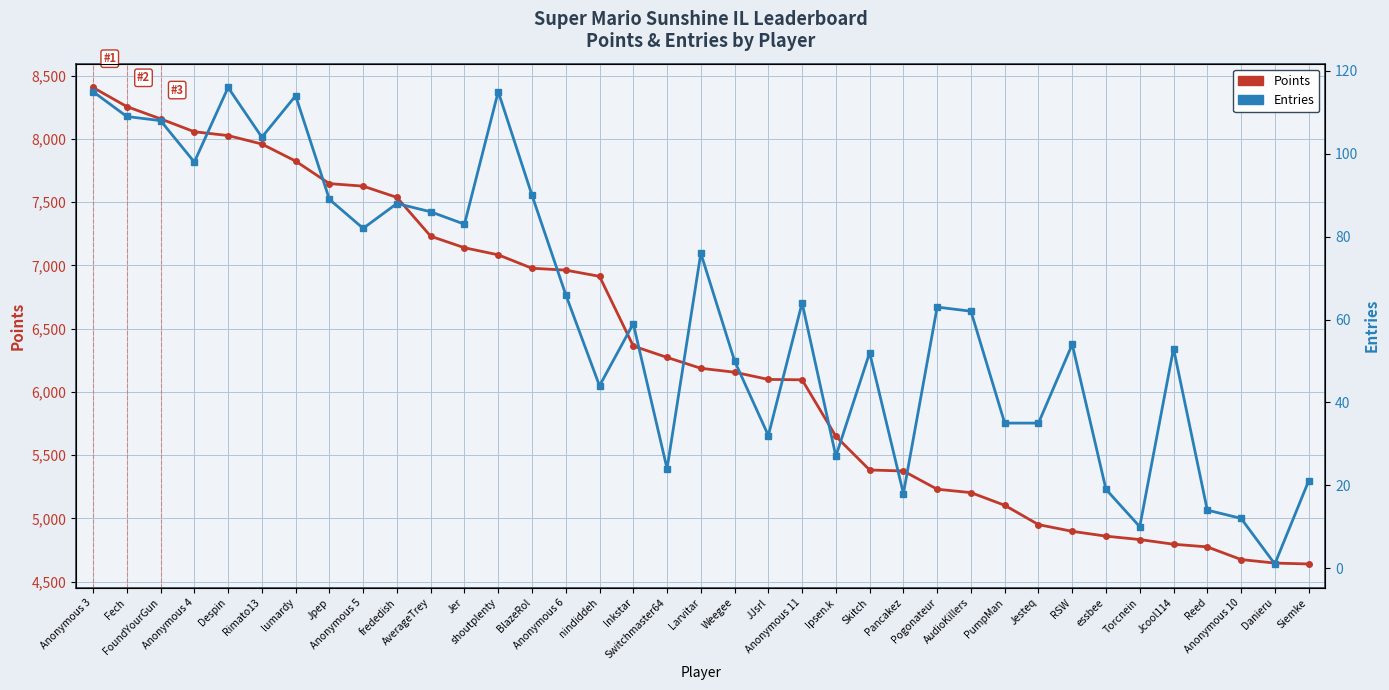

True or false: Points and Entries intersect in this chart.

False